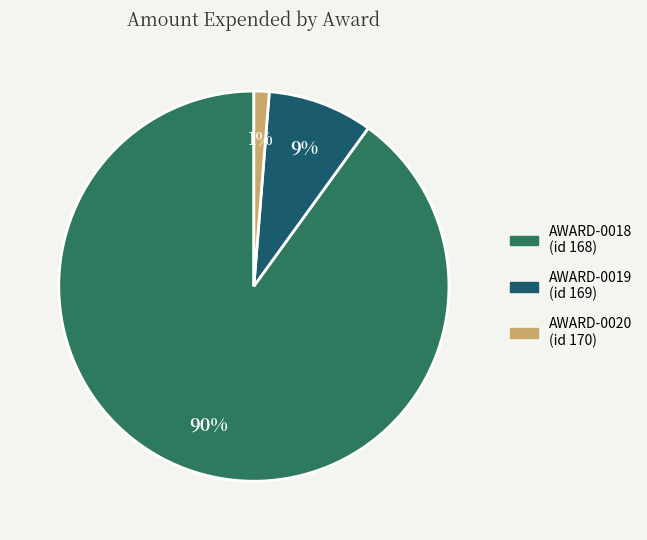

Rank the categories by value from highest to lowest.

AWARD-0018, AWARD-0019, AWARD-0020